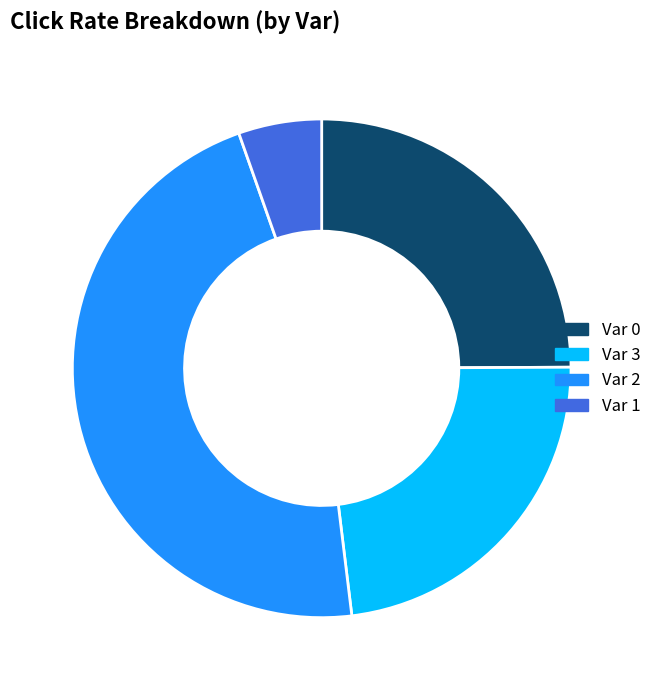

Does any single category account for the majority?

No